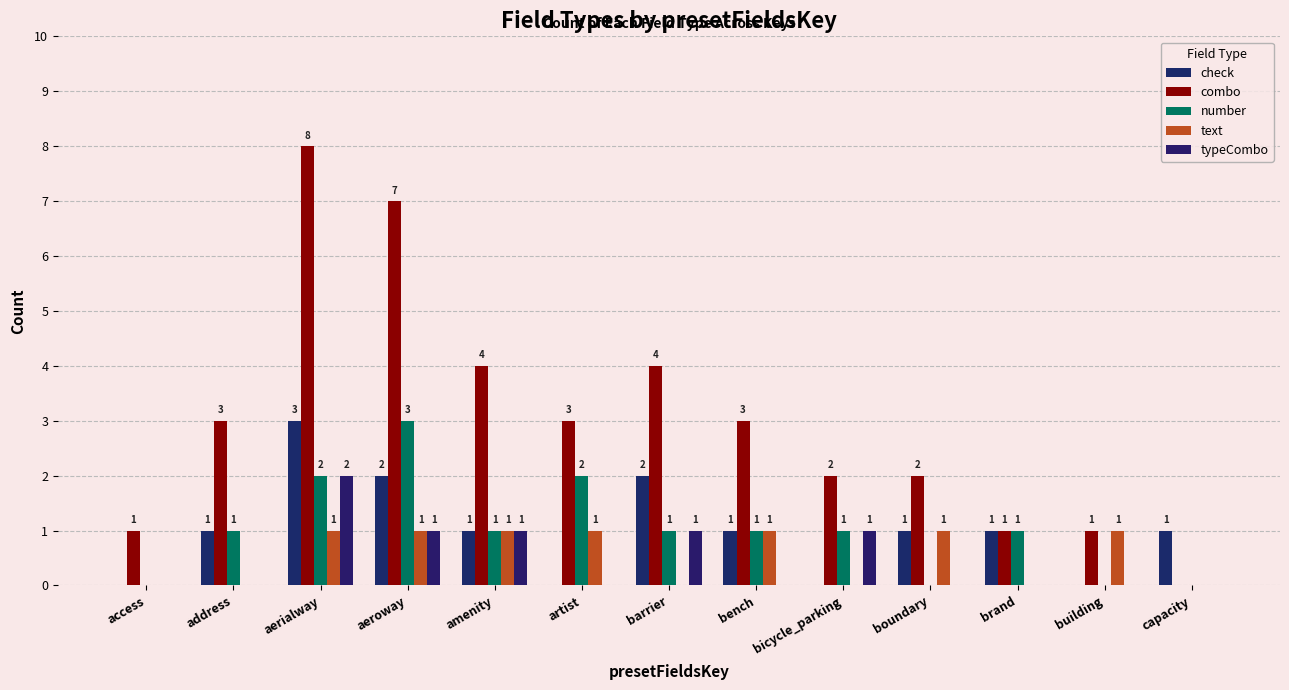

Reading right to left, list all the values displayed in this chart.

check: 1	0	1	1	0	1	2	0	1	2	3	1	0
combo: 0	1	1	2	2	3	4	3	4	7	8	3	1
number: 0	0	1	0	1	1	1	2	1	3	2	1	0
text: 0	1	0	1	0	1	0	1	1	1	1	0	0
typeCombo: 0	0	0	0	1	0	1	0	1	1	2	0	0